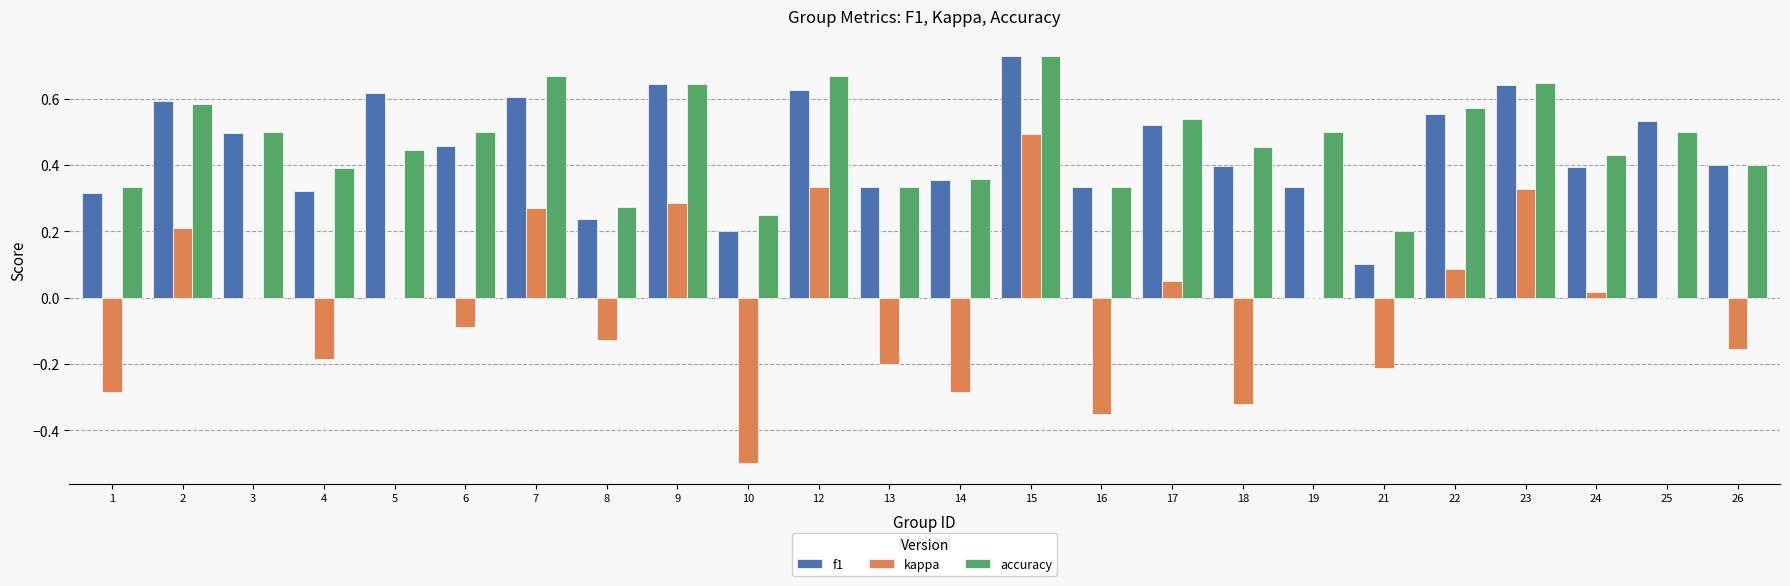

Which category has the highest value in the accuracy series?

15